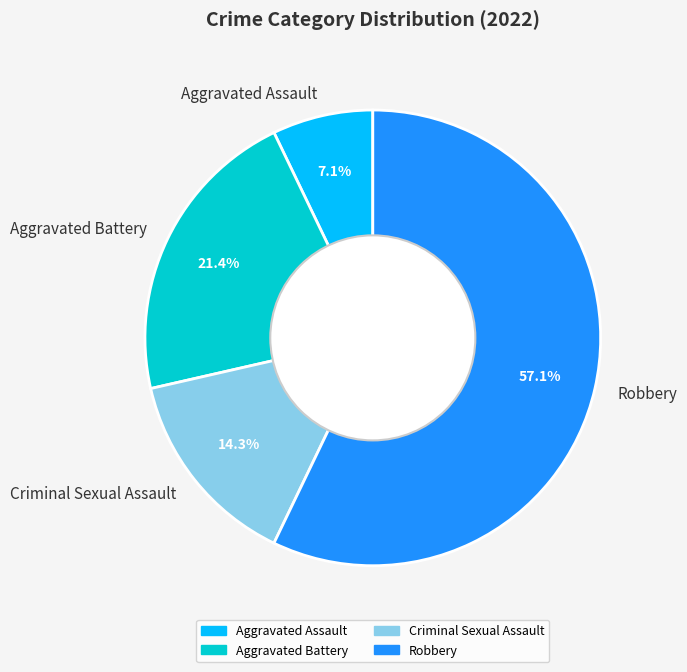

To the nearest percent, what is the combined percentage of Aggravated Battery and Aggravated Assault?

29%